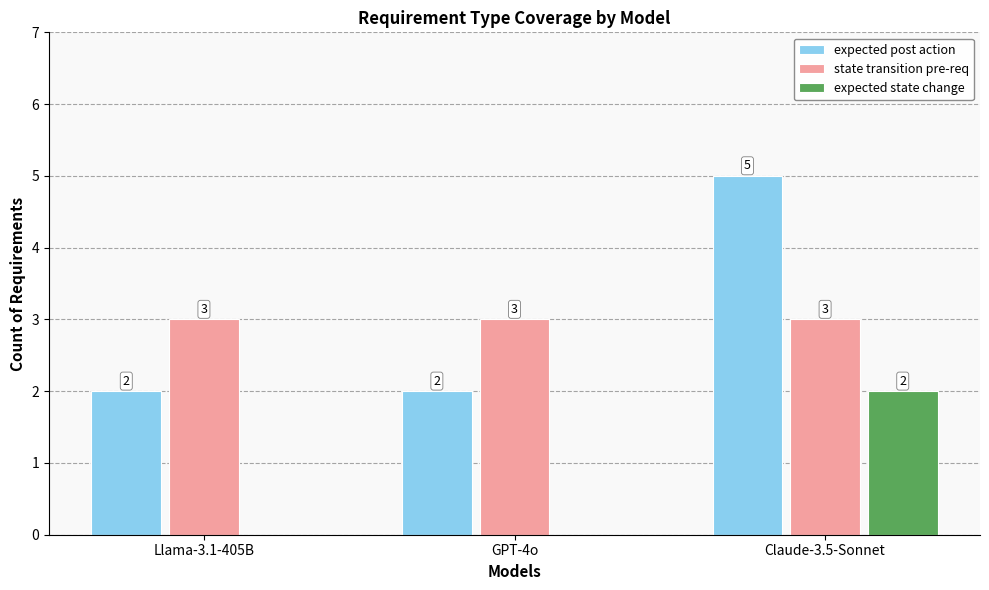

At which category is the sum across all series the highest?

Claude-3.5-Sonnet